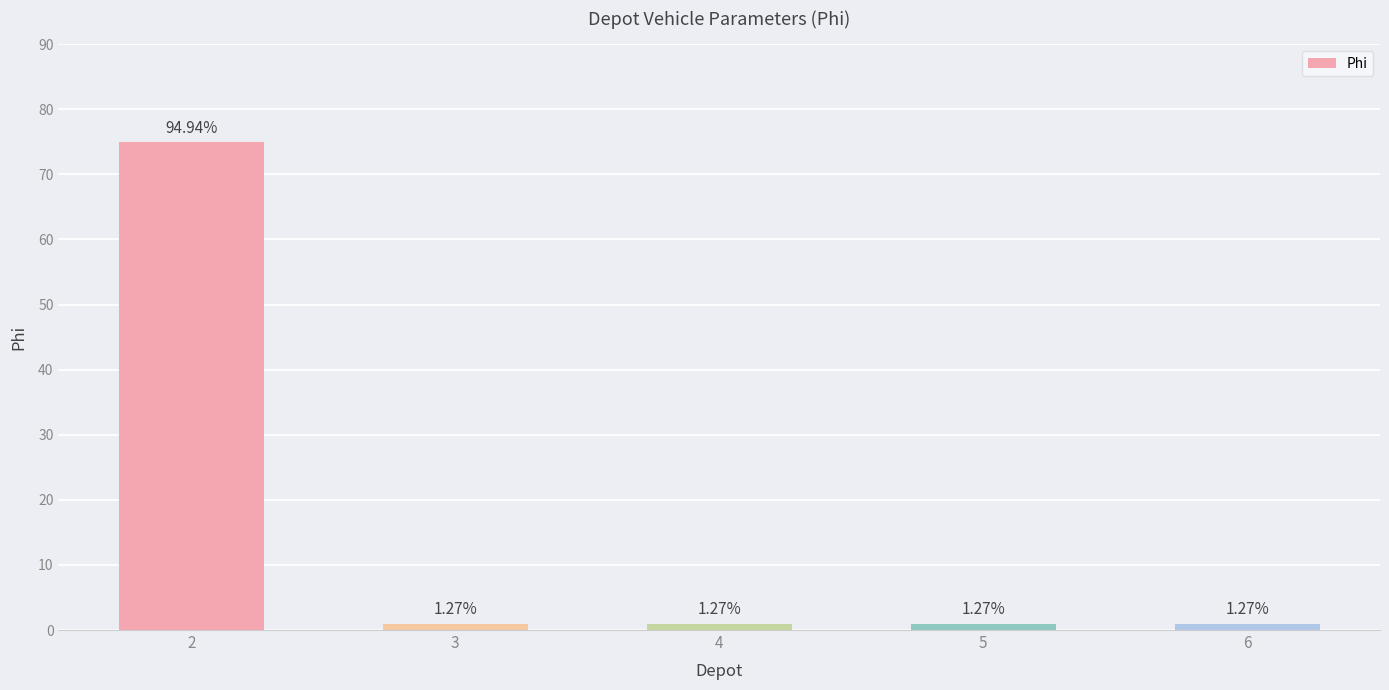

What is the maximum value shown in the chart?

75